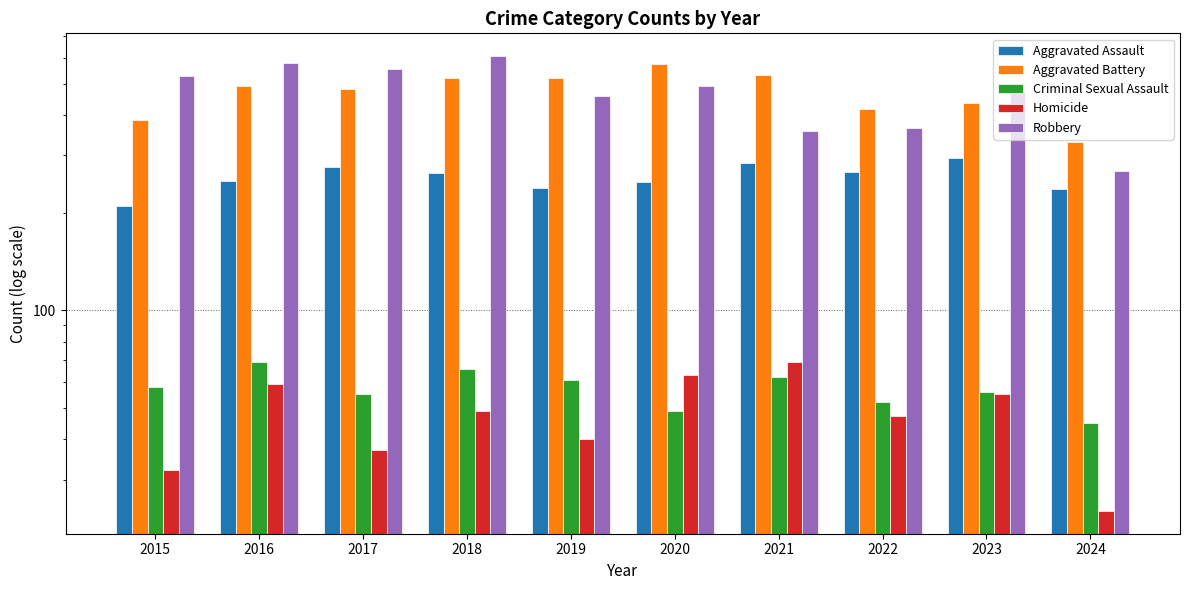

What value does the Aggravated Battery series have at 2017, to the nearest 5?

480